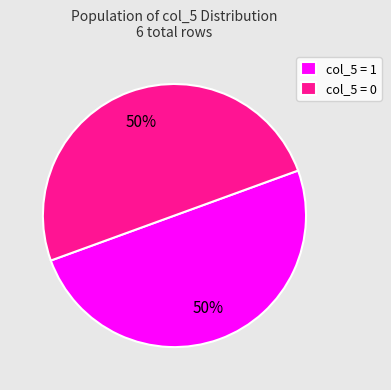

How many slices are in this pie chart?

2